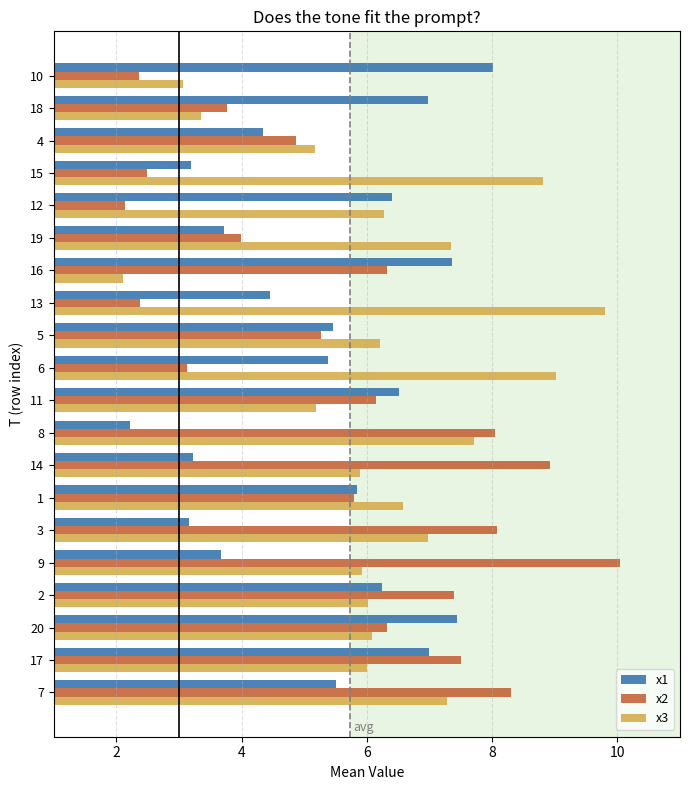

How many categories are shown in the chart?

20